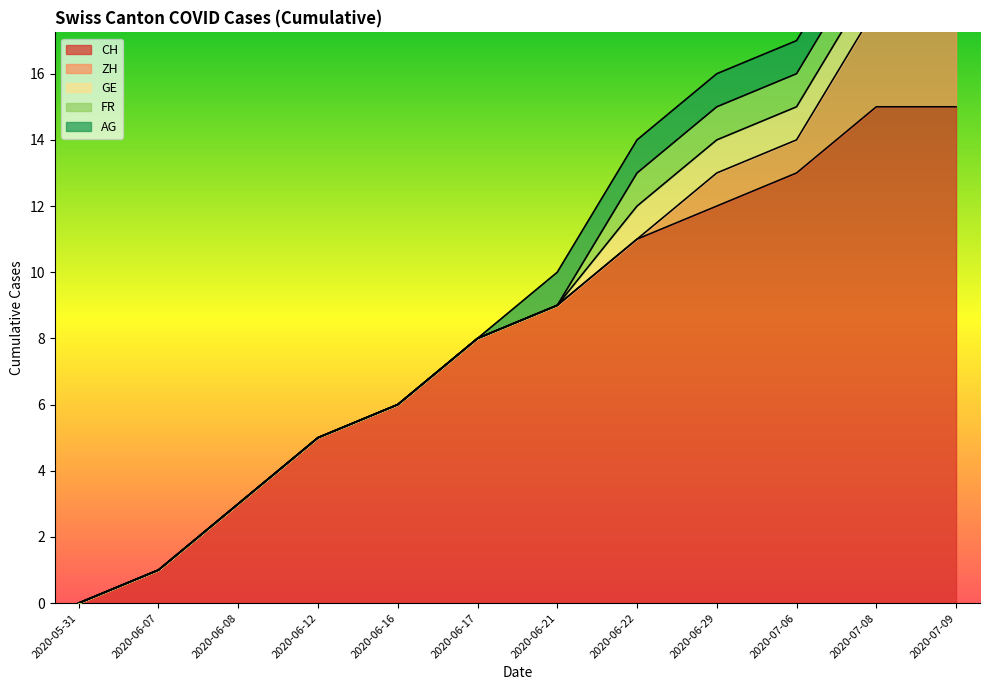

The value of GE at 2020-07-08 is 0. True or false?

False